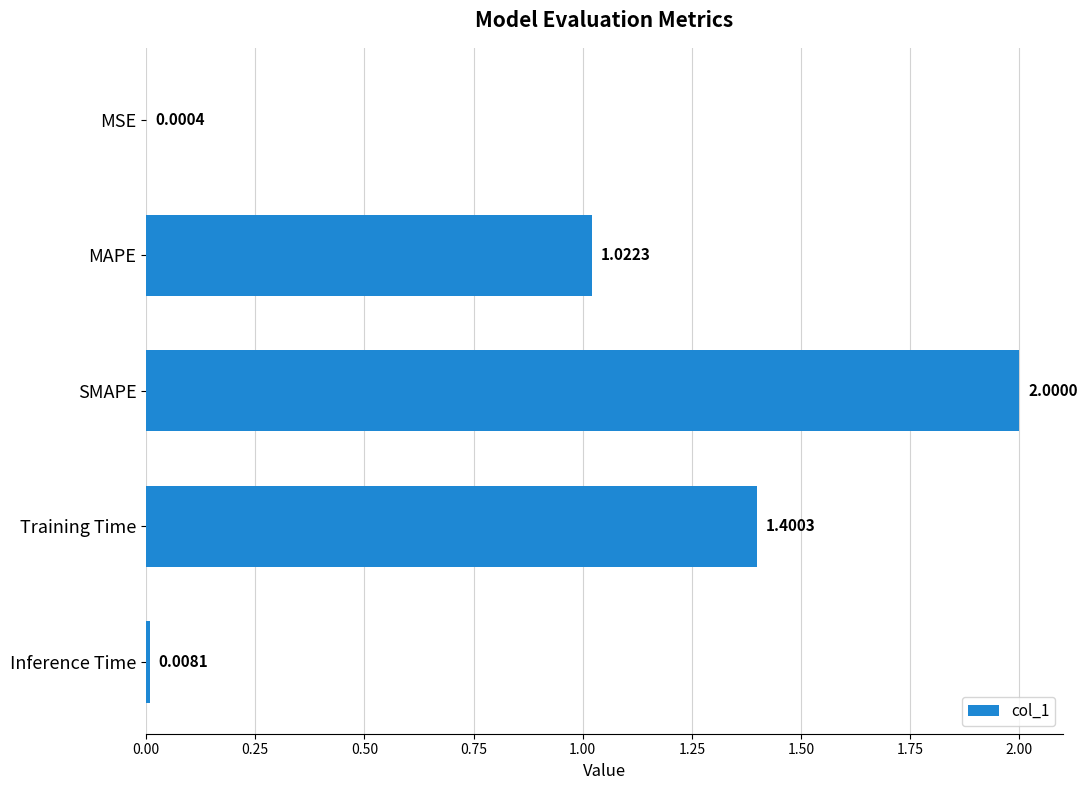

How many data points does each series have?

5